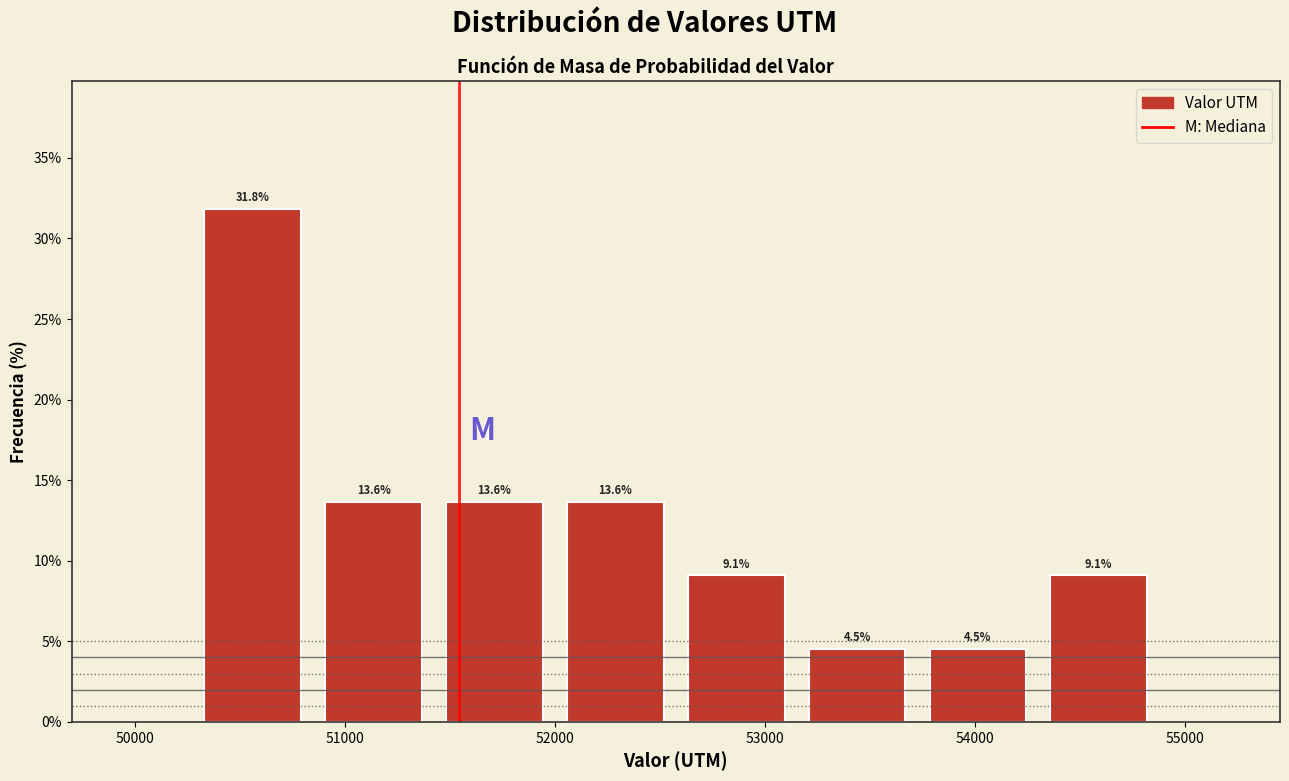

Reading left to right, list every bar in this chart as the range it spans on the x-axis followed by its height. The bar edges are not printed on the chart, so give them approximately, as read against the axis.

50300 to 50800: 31.8
50800 to 51400: 13.6
51400 to 52000: 13.6
52000 to 52600: 13.6
52600 to 53200: 9.1
53200 to 53700: 4.5
53700 to 54300: 4.5
54300 to 54900: 9.1